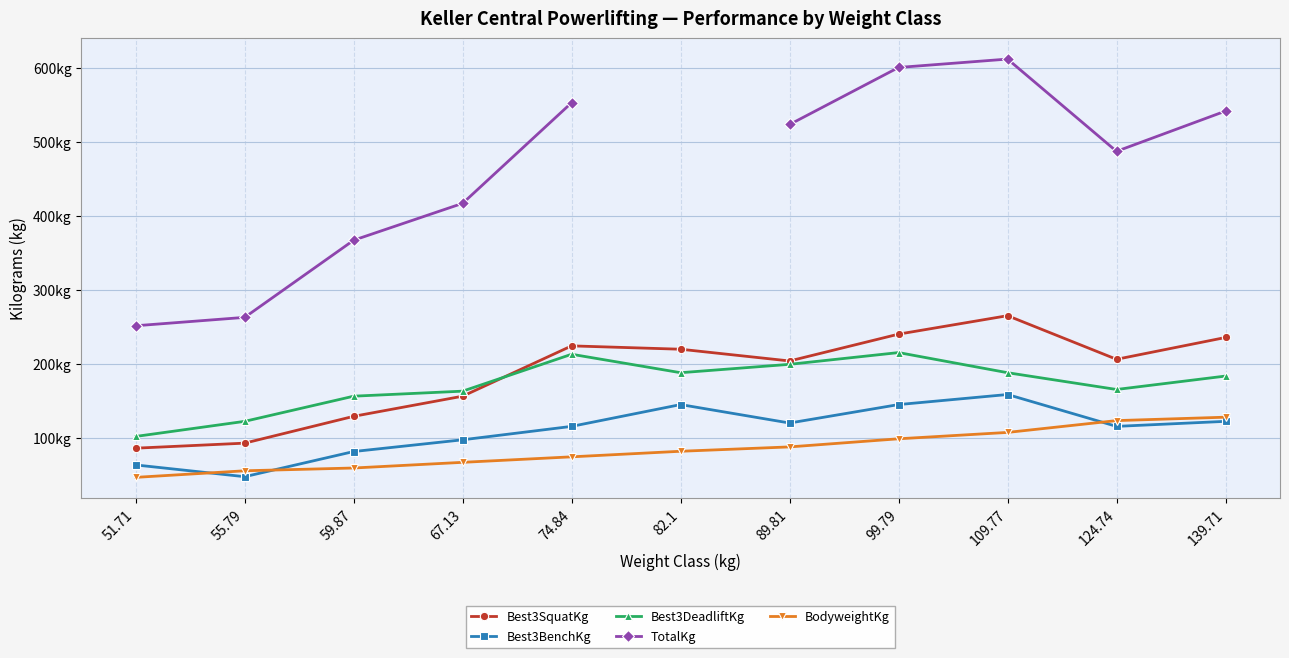

What position from the left is 109.77?

9